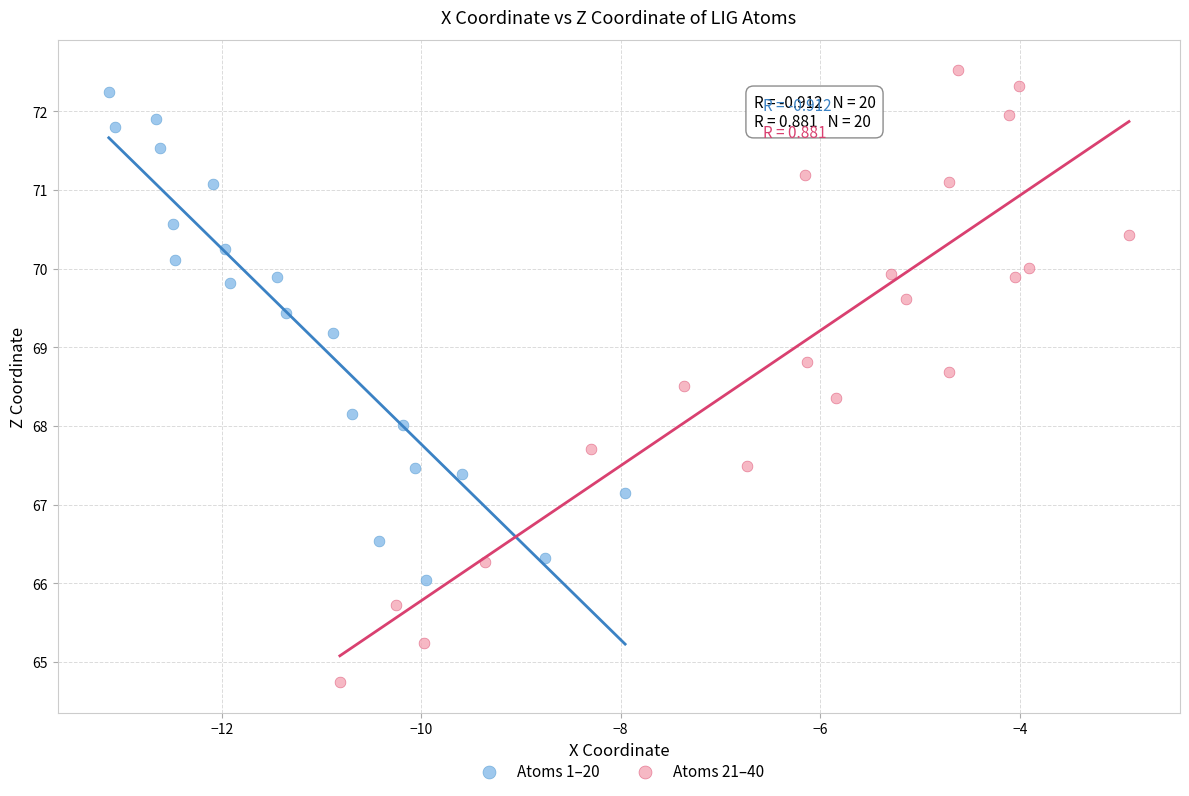

What are all the series names shown in the legend?

Atoms 1–20, Atoms 21–40